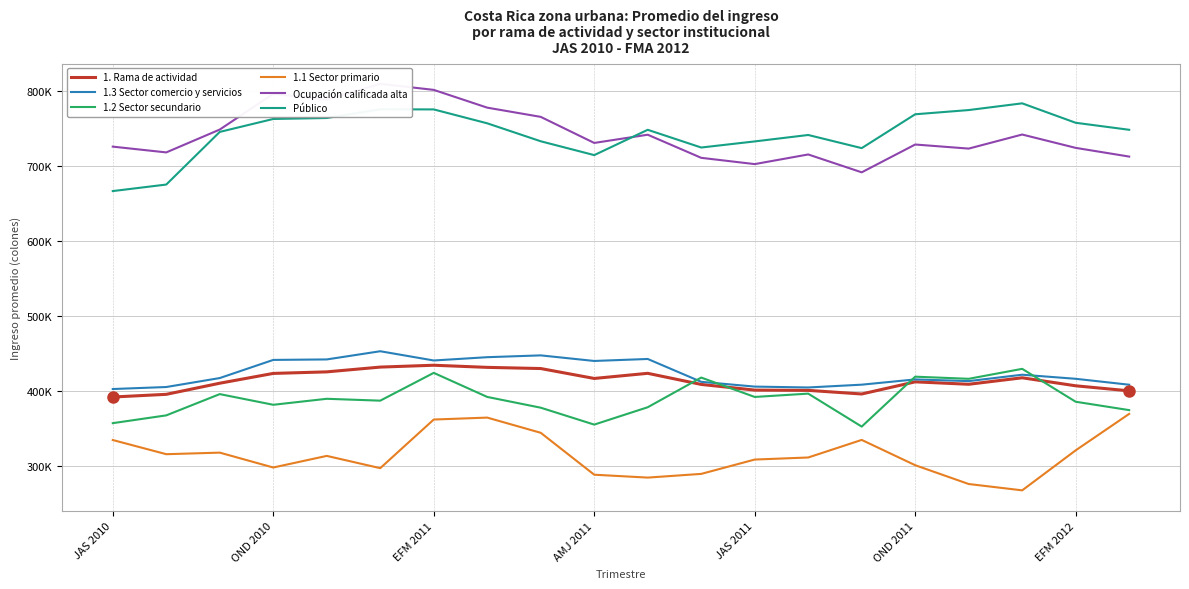

Reading left to right, what are all the values shown in this chart?

1. Rama de actividad: 391978.0	395550.8	410384.8	423464.0	425526.6	431902.6	434369.0	431528.5	429965.8	416736.0	423587.4	408761.2	401198.0	400844.5	396008.3	412218.0	408973.6	417634.4	406934.0	400196.1
1.3 Sector comercio y servicios: 402626.0	405310.7	417271.6	441473.0	442116.0	453049.6	440710.0	445108.7	447523.8	440075.0	442724.9	412240.3	405867.0	404709.9	408440.2	415449.0	413201.1	421721.0	416284.0	408367.2
1.2 Sector secundario: 357095.0	367479.1	395843.0	381609.0	389599.5	387111.8	424192.0	392083.2	377722.0	355167.0	378321.5	417914.9	392056.0	396491.5	352495.7	419108.0	416262.5	429554.3	385660.0	374479.5
1.1 Sector primario: 334589.0	315680.4	317766.0	297918.0	313413.0	297048.5	361927.0	364506.9	344231.3	288307.0	284454.5	289400.3	308530.0	311281.5	334735.5	300993.0	275895.9	267438.7	320815.0	369468.6
Ocupación calificada alta: 726049.0	718335.6	748838.8	796449.0	788778.6	809826.8	801766.0	778050.8	765748.6	730970.0	741933.7	711101.0	702730.0	715600.4	691761.6	728868.0	723411.9	742194.5	724388.0	712766.4
Público: 666742.0	675452.9	745678.7	762958.0	764235.7	775851.2	775699.0	757151.7	733198.3	714725.0	748506.6	724856.6	733001.0	741589.1	724046.4	769214.0	774844.3	783810.7	757874.0	748512.6